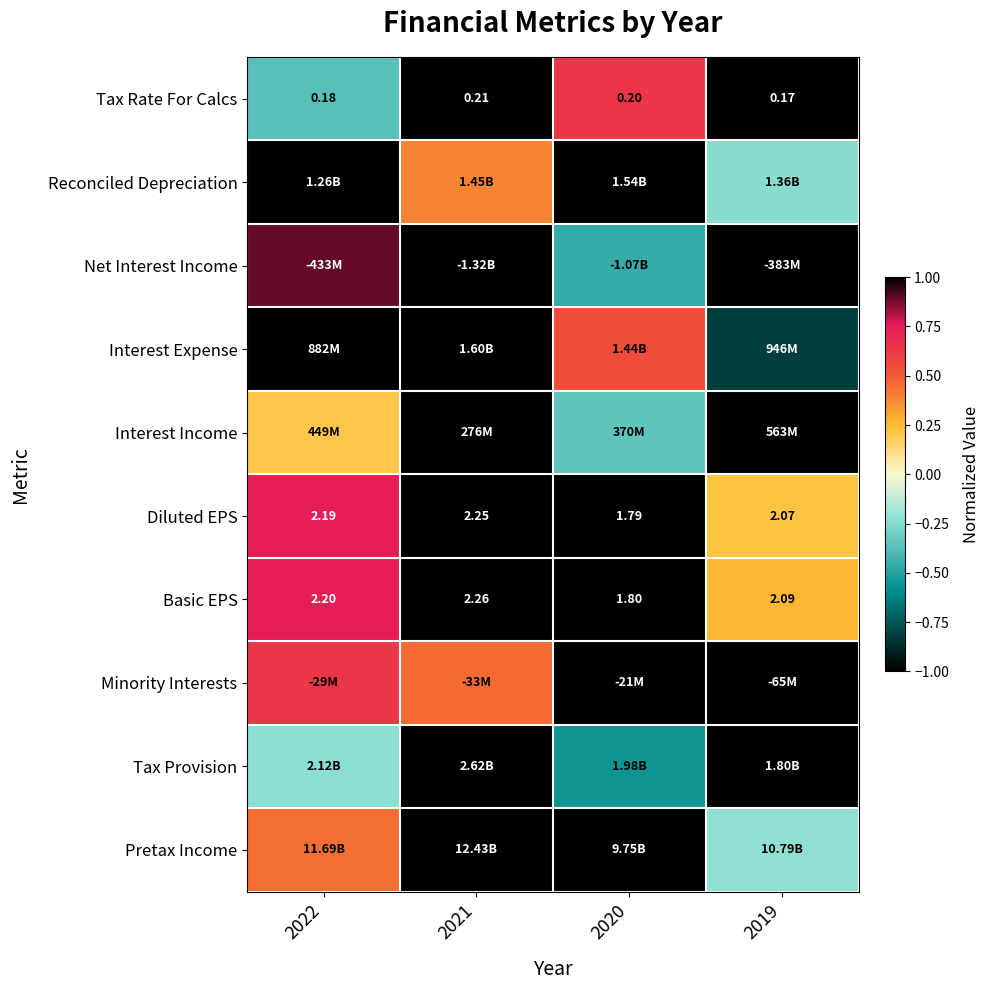

What is the minimum value shown in the chart?

-1.0